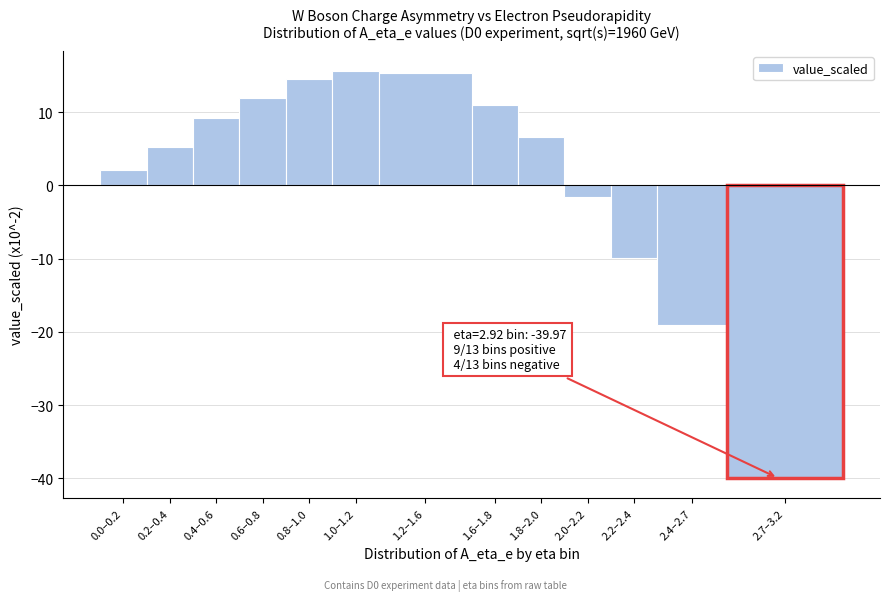

The value at 0.4–0.6 is 12.8. True or false?

False